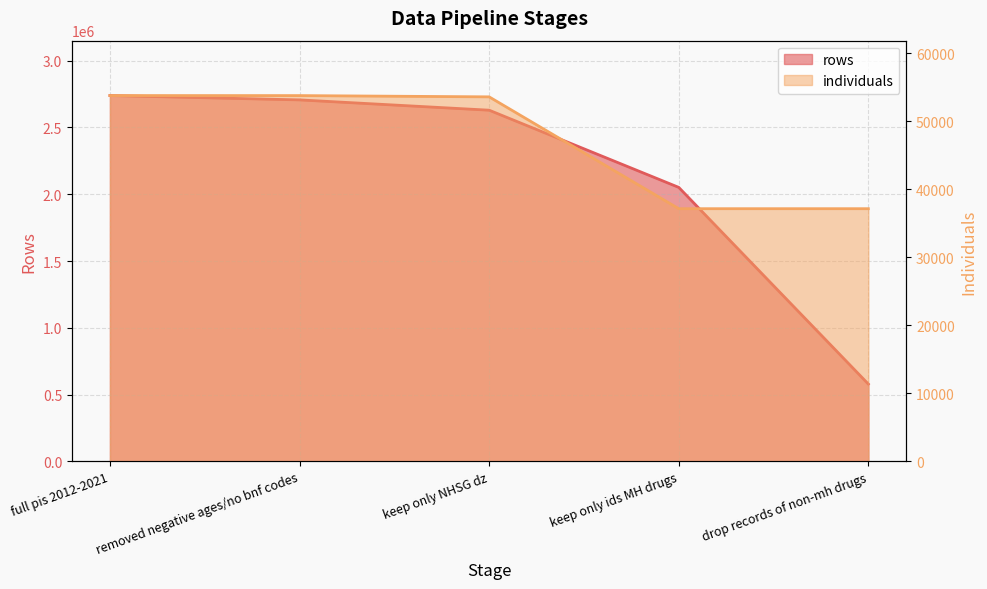

The value of rows at full pis 2012-2021 is 1563465. True or false?

False